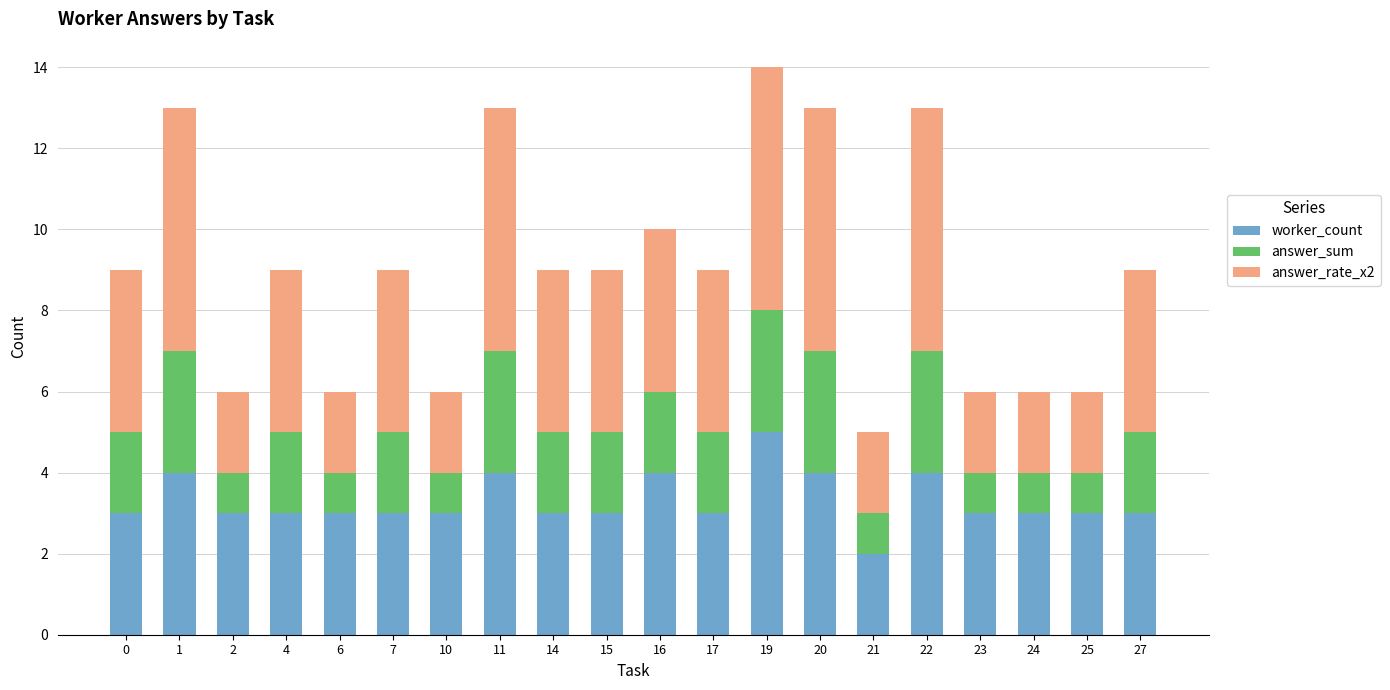

Is it true that worker_count equals 5 at 19?

True